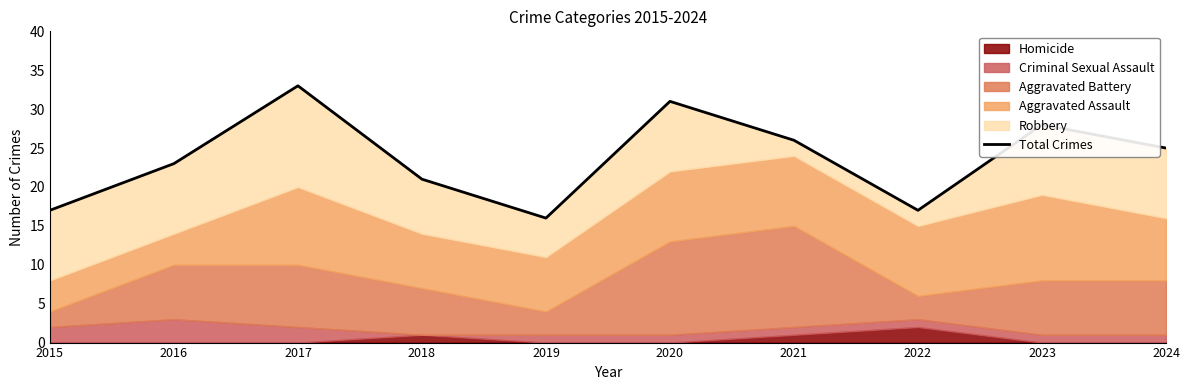

At which category does the chart reach its peak across all series?

2017